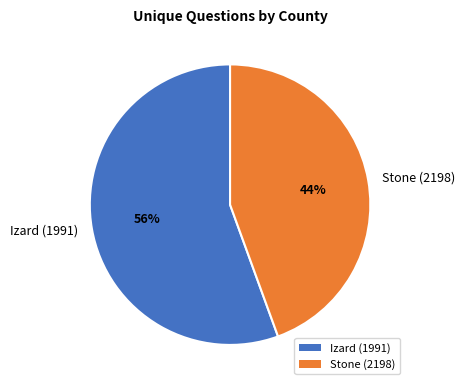

Do Izard (1991) and Stone (2198) together represent more than half of the pie?

Yes